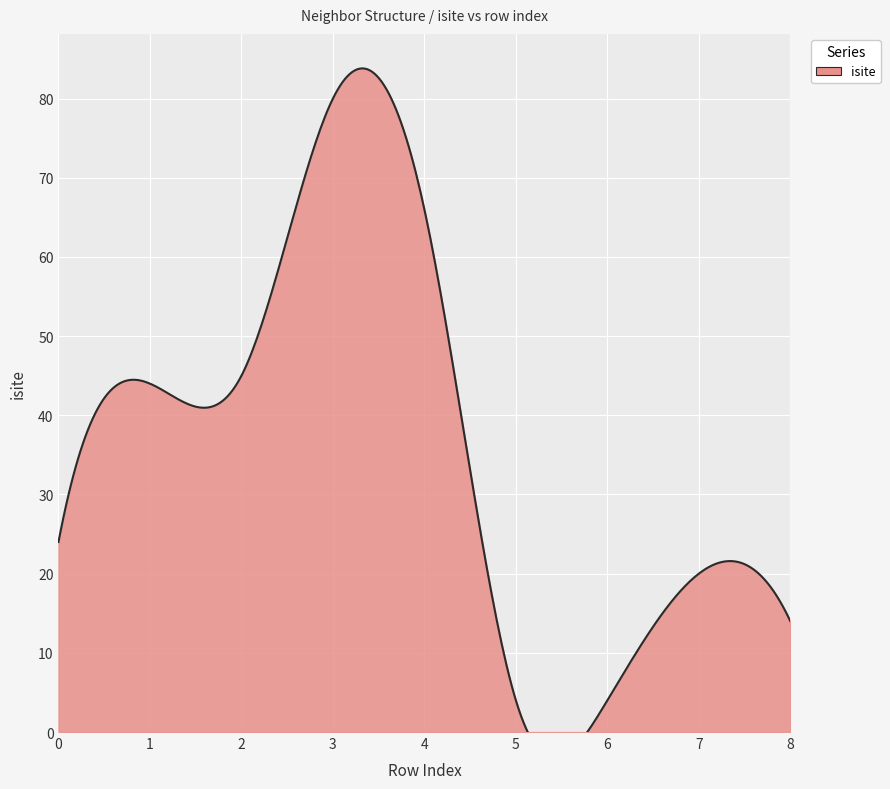

Which series has the largest total across all categories?

isite